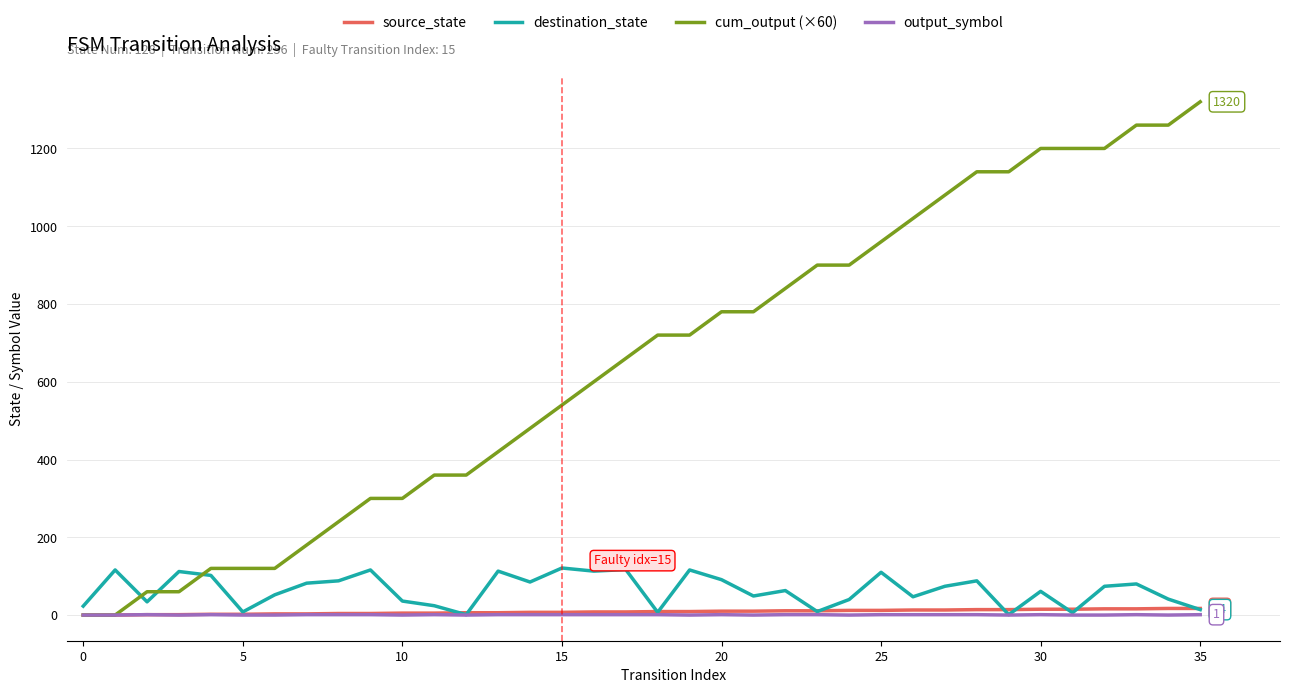

What is the highest value of the destination_state series?

121